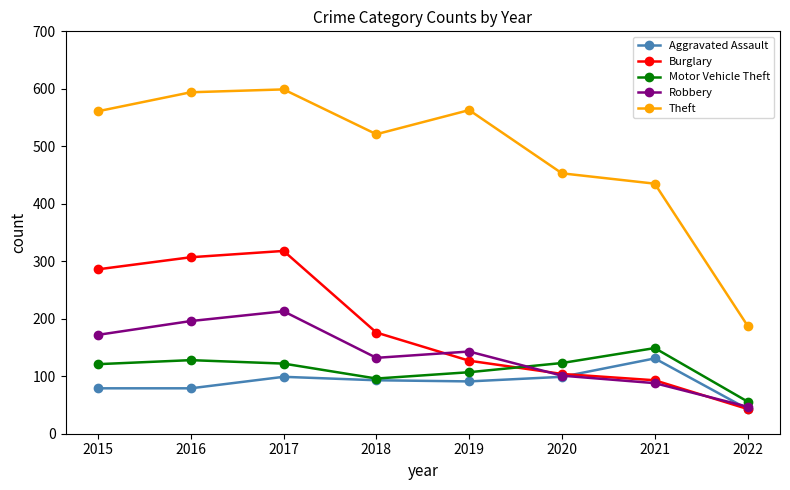

What are all the series names shown in the legend?

Aggravated Assault, Burglary, Motor Vehicle Theft, Robbery, Theft